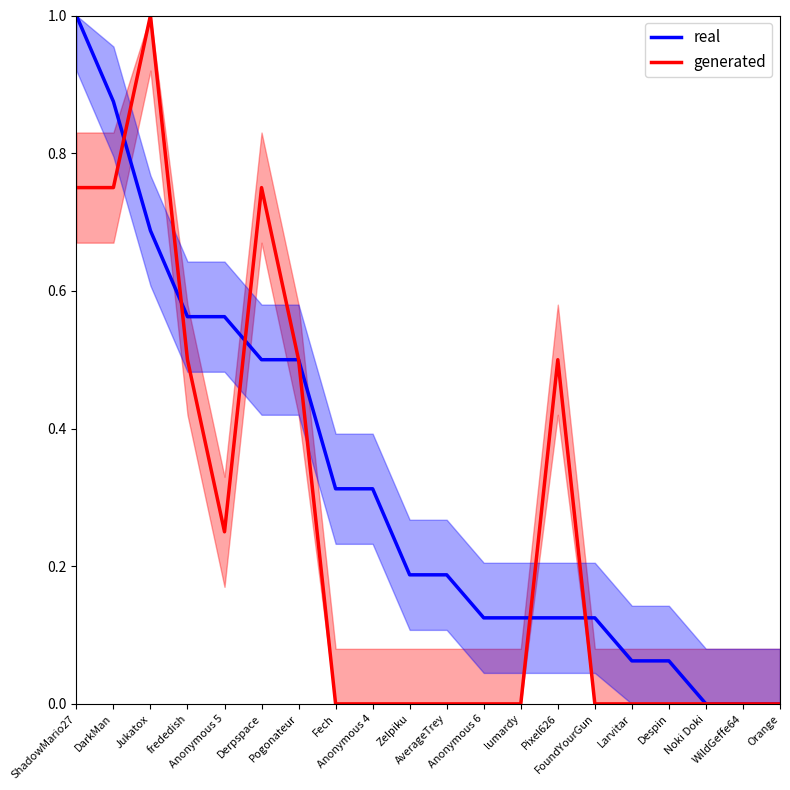

How many data points does each series have?

20